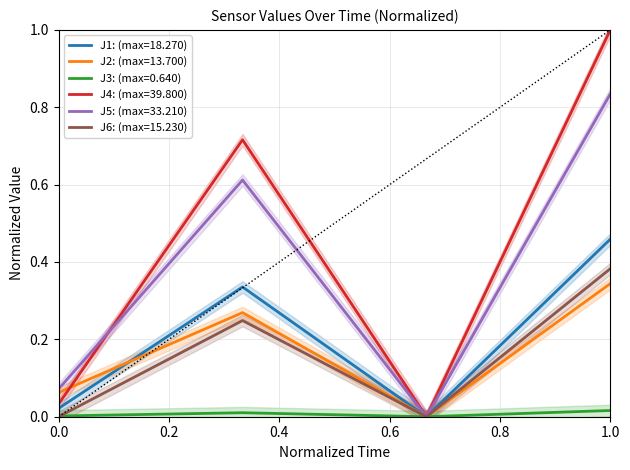

True or false: J2 and J6 cross at least once.

False